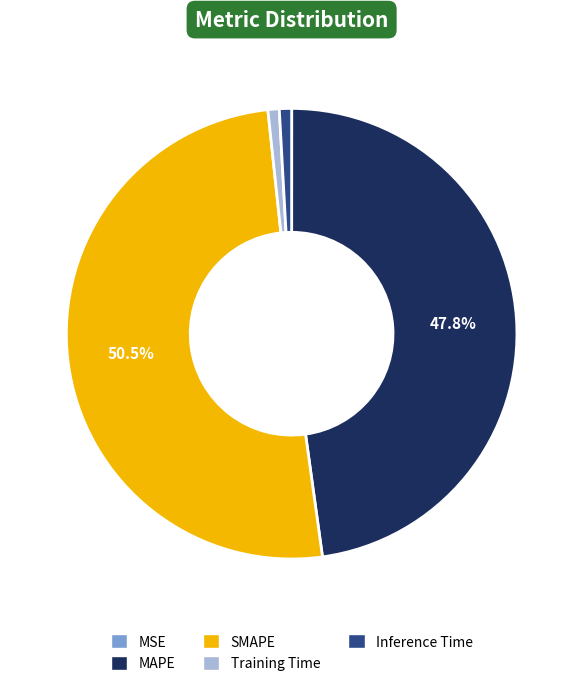

True or false: Training Time accounts for 1% of the total.

True